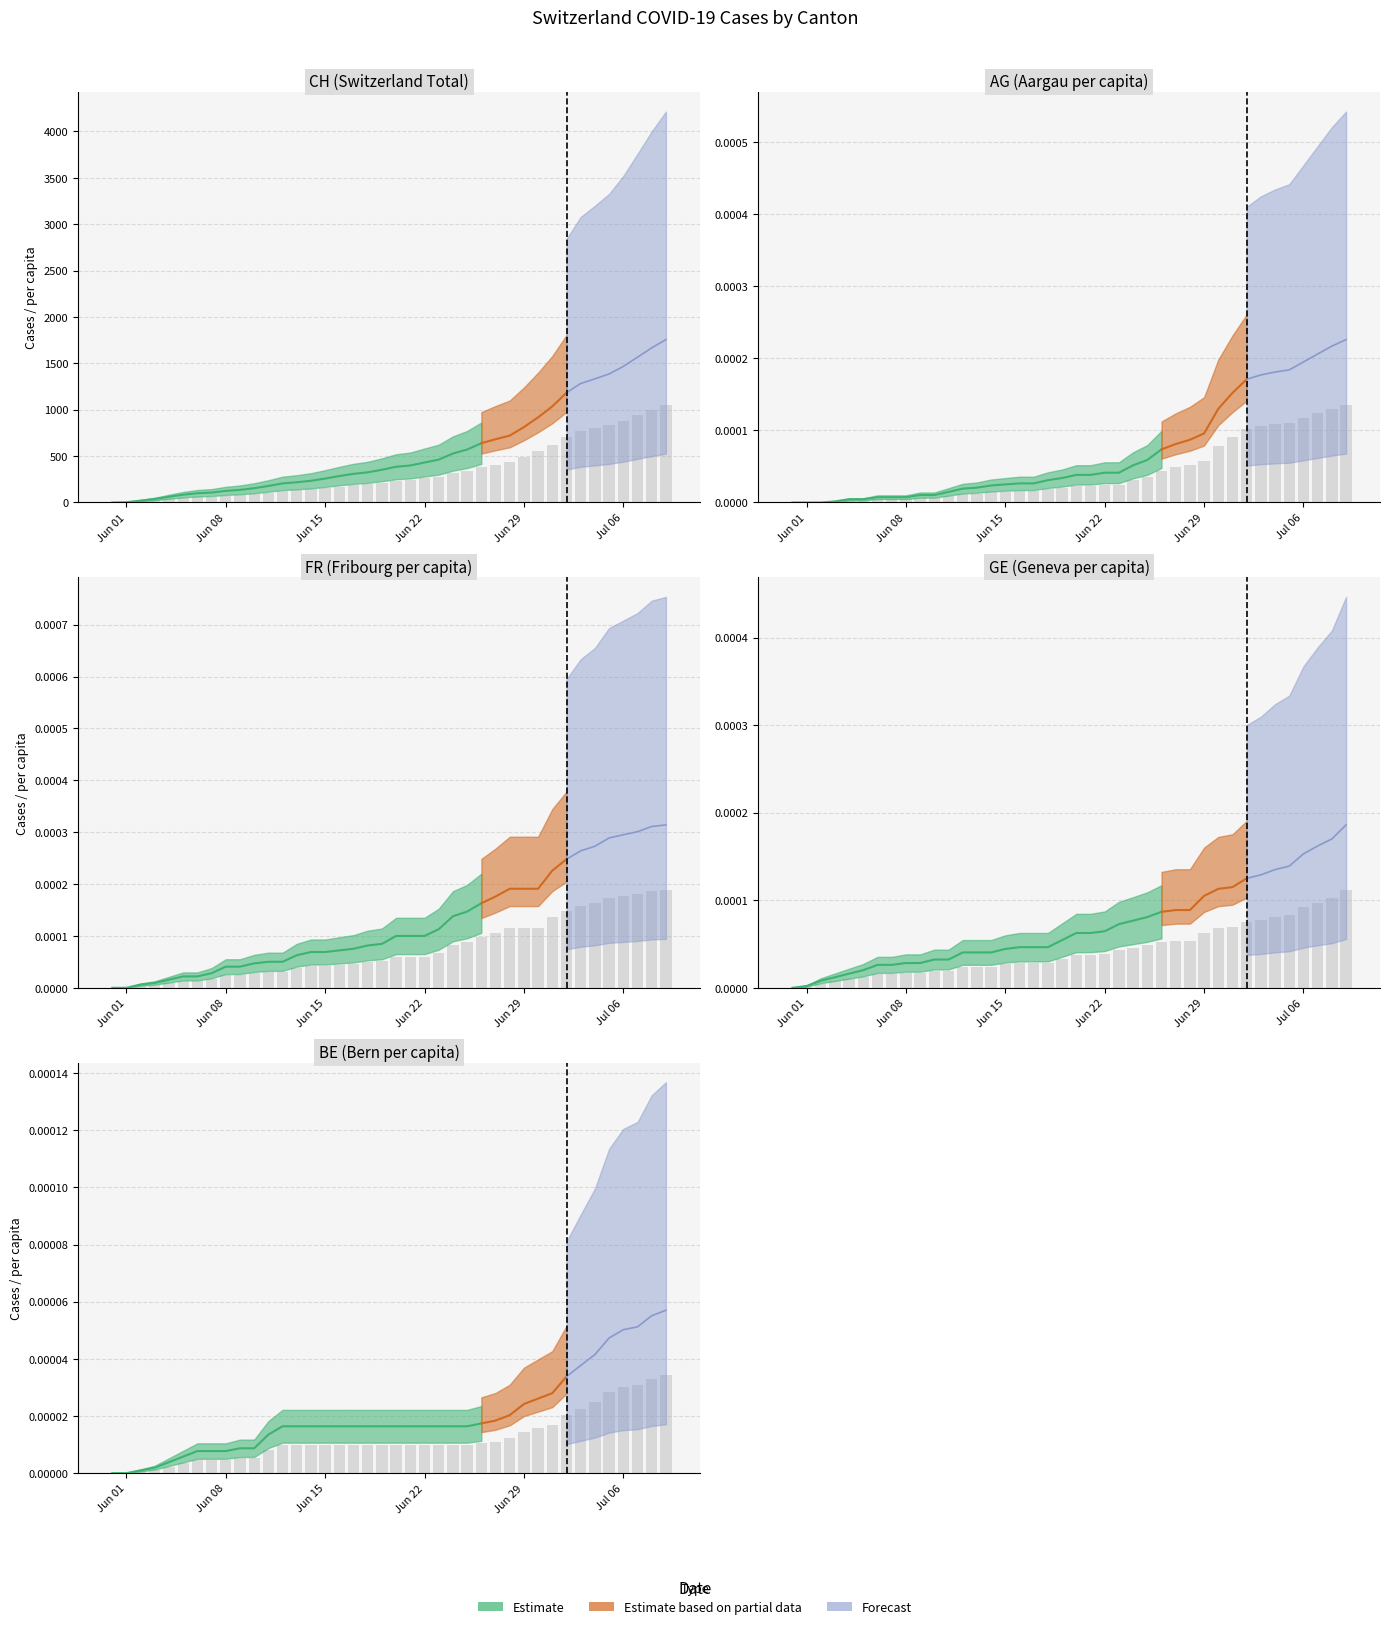

Reading right to left, transcribe all the data shown in this chart.

CH: 1053.6	1000.2	939.6	880.2	831.6	799.8	769.8	710.4	621.6	550.8	487.8	432.6	409.2	383.4	342.6	316.8	277.2	258.6	239.4	231.0	211.8	195.0	185.4	171.0	154.8	140.4	130.8	123.6	106.8	92.4	81.6	75.0	64.2	60.0	50.4	37.2	22.8	12.0	1.8	0.0
AG_pc: 0.0	0.0	0.0	0.0	0.0	0.0	0.0	0.0	0.0	0.0	0.0	0.0	0.0	0.0	0.0	0.0	0.0	0.0	0.0	0.0	0.0	0.0	0.0	0.0	0.0	0.0	0.0	0.0	0.0	0.0	0.0	0.0	0.0	0.0	0.0	0.0	0.0	0.0	0.0	0.0
FR_pc: 0.0	0.0	0.0	0.0	0.0	0.0	0.0	0.0	0.0	0.0	0.0	0.0	0.0	0.0	0.0	0.0	0.0	0.0	0.0	0.0	0.0	0.0	0.0	0.0	0.0	0.0	0.0	0.0	0.0	0.0	0.0	0.0	0.0	0.0	0.0	0.0	0.0	0.0	0.0	0.0
GE_pc: 0.0	0.0	0.0	0.0	0.0	0.0	0.0	0.0	0.0	0.0	0.0	0.0	0.0	0.0	0.0	0.0	0.0	0.0	0.0	0.0	0.0	0.0	0.0	0.0	0.0	0.0	0.0	0.0	0.0	0.0	0.0	0.0	0.0	0.0	0.0	0.0	0.0	0.0	0.0	0.0
BE_pc: 0.0	0.0	0.0	0.0	0.0	0.0	0.0	0.0	0.0	0.0	0.0	0.0	0.0	0.0	0.0	0.0	0.0	0.0	0.0	0.0	0.0	0.0	0.0	0.0	0.0	0.0	0.0	0.0	0.0	0.0	0.0	0.0	0.0	0.0	0.0	0.0	0.0	0.0	0.0	0.0